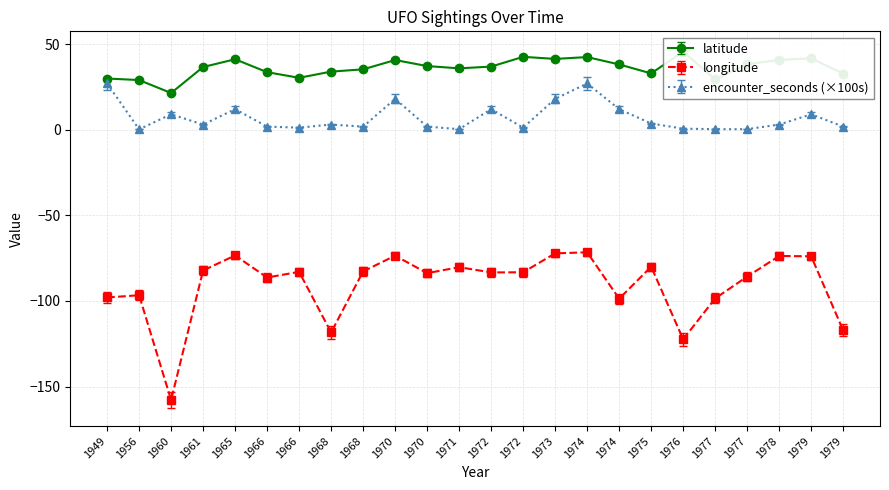

What is the minimum value for longitude?

-157.8